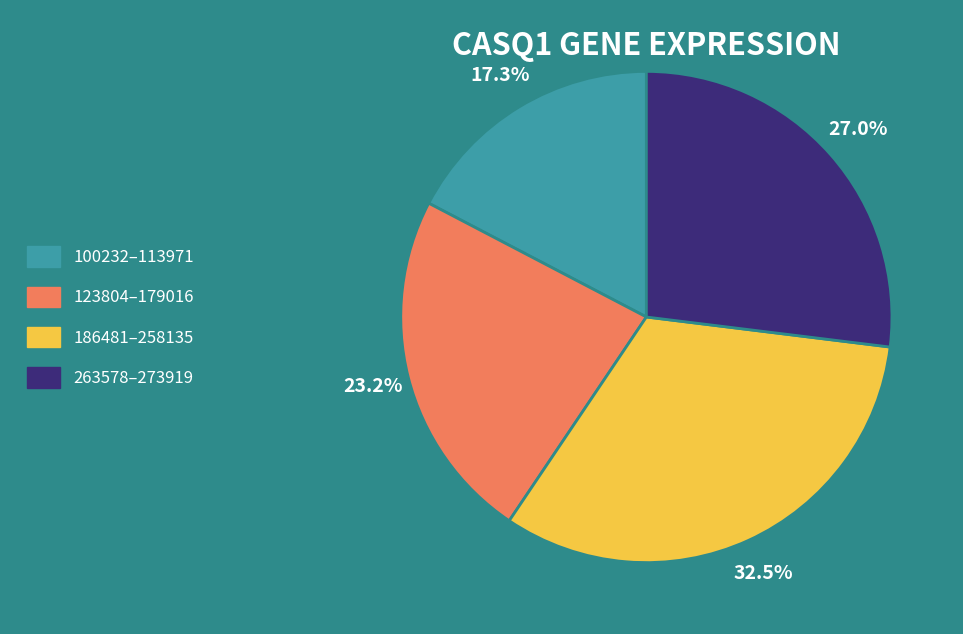

Is there any slice that represents more than half of the pie?

No